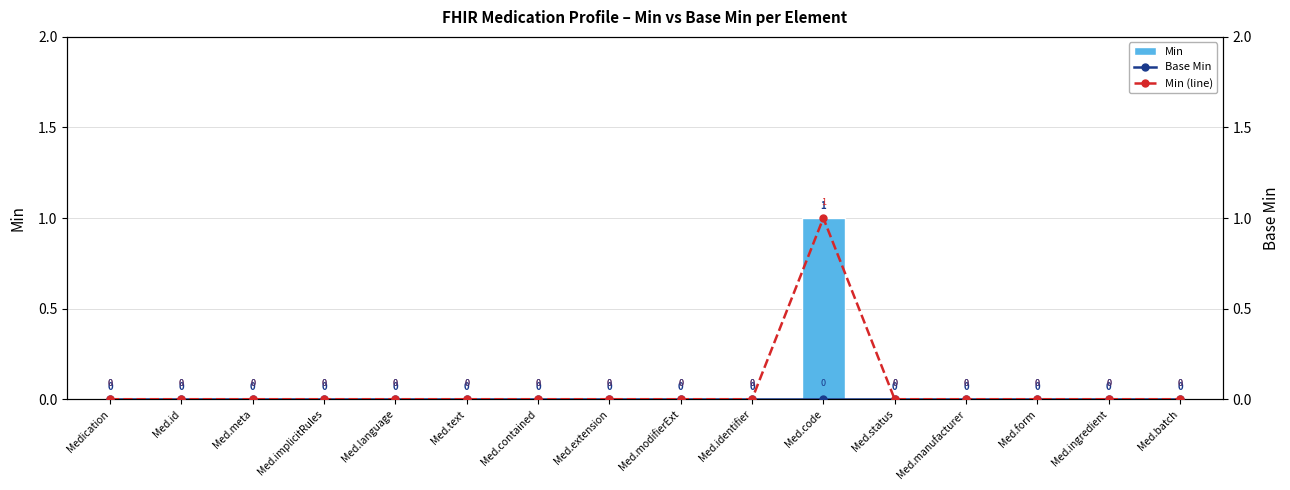

Rank the series by their maximum value, from highest to lowest.

Min, Min (line), Base Min